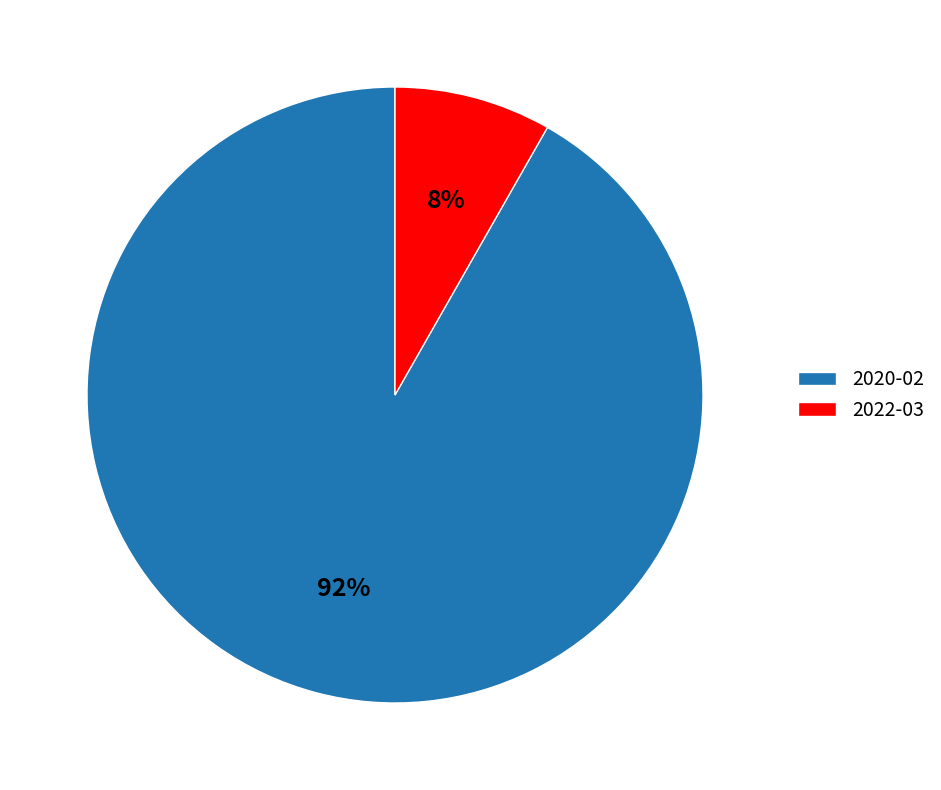

What is the ratio of the value at 2022-03 to the value at 2020-02?

0.1